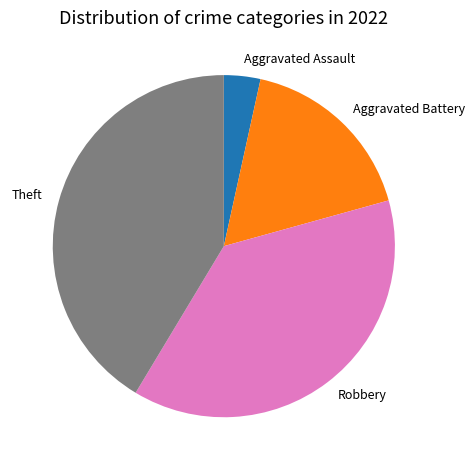

The Theft slice represents 56% of the pie. True or false?

False